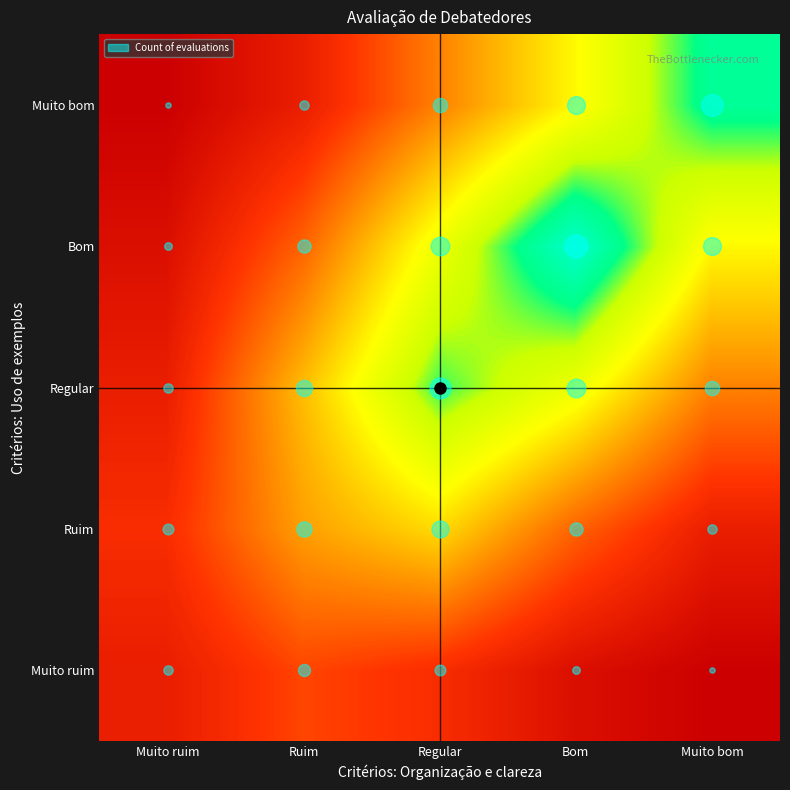

Reading left to right, list all the values displayed in this chart.

Muito ruim: Muito ruim=3	Ruim=5	Regular=4	Bom=2	Muito bom=1
Ruim: Muito ruim=4	Ruim=8	Regular=10	Bom=6	Muito bom=3
Regular: Muito ruim=3	Ruim=9	Regular=15	Bom=12	Muito bom=7
Bom: Muito ruim=2	Ruim=6	Regular=12	Bom=18	Muito bom=11
Muito bom: Muito ruim=1	Ruim=3	Regular=7	Bom=11	Muito bom=16